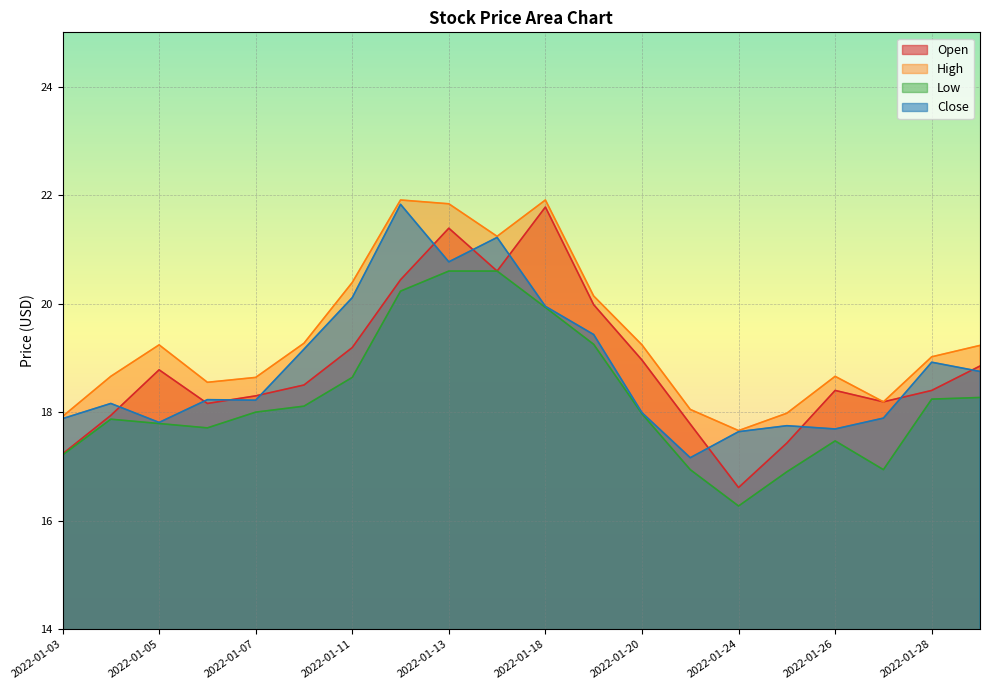

Reading left to right, list all the values displayed in this chart.

Open: 2022-01-03=17.2	2022-01-04=17.9	2022-01-05=18.8	2022-01-06=18.2	2022-01-07=18.3	2022-01-10=18.5	2022-01-11=19.2	2022-01-12=20.4	2022-01-13=21.4	2022-01-14=20.6	2022-01-18=21.8	2022-01-19=20.0	2022-01-20=19.0	2022-01-21=17.8	2022-01-24=16.6	2022-01-25=17.4	2022-01-26=18.4	2022-01-27=18.2	2022-01-28=18.4	2022-01-31=18.9
High: 2022-01-03=17.9	2022-01-04=18.7	2022-01-05=19.2	2022-01-06=18.6	2022-01-07=18.6	2022-01-10=19.3	2022-01-11=20.4	2022-01-12=21.9	2022-01-13=21.8	2022-01-14=21.2	2022-01-18=21.9	2022-01-19=20.1	2022-01-20=19.2	2022-01-21=18.1	2022-01-24=17.7	2022-01-25=18.0	2022-01-26=18.7	2022-01-27=18.2	2022-01-28=19.0	2022-01-31=19.2
Low: 2022-01-03=17.2	2022-01-04=17.9	2022-01-05=17.8	2022-01-06=17.7	2022-01-07=18.0	2022-01-10=18.1	2022-01-11=18.6	2022-01-12=20.2	2022-01-13=20.6	2022-01-14=20.6	2022-01-18=19.9	2022-01-19=19.2	2022-01-20=18.0	2022-01-21=16.9	2022-01-24=16.3	2022-01-25=16.9	2022-01-26=17.5	2022-01-27=16.9	2022-01-28=18.2	2022-01-31=18.3
Close: 2022-01-03=17.9	2022-01-04=18.2	2022-01-05=17.8	2022-01-06=18.2	2022-01-07=18.2	2022-01-10=19.2	2022-01-11=20.1	2022-01-12=21.8	2022-01-13=20.8	2022-01-14=21.2	2022-01-18=19.9	2022-01-19=19.4	2022-01-20=18.0	2022-01-21=17.2	2022-01-24=17.6	2022-01-25=17.8	2022-01-26=17.7	2022-01-27=17.9	2022-01-28=18.9	2022-01-31=18.8